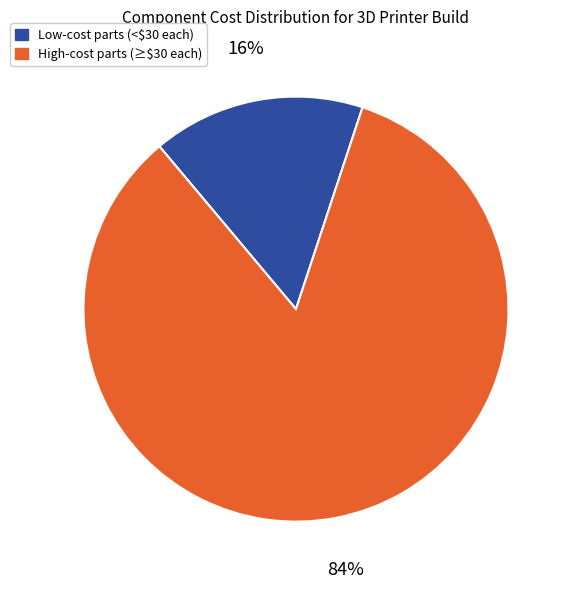

What is the largest slice in the pie chart?

High-cost parts (≥$30 each)